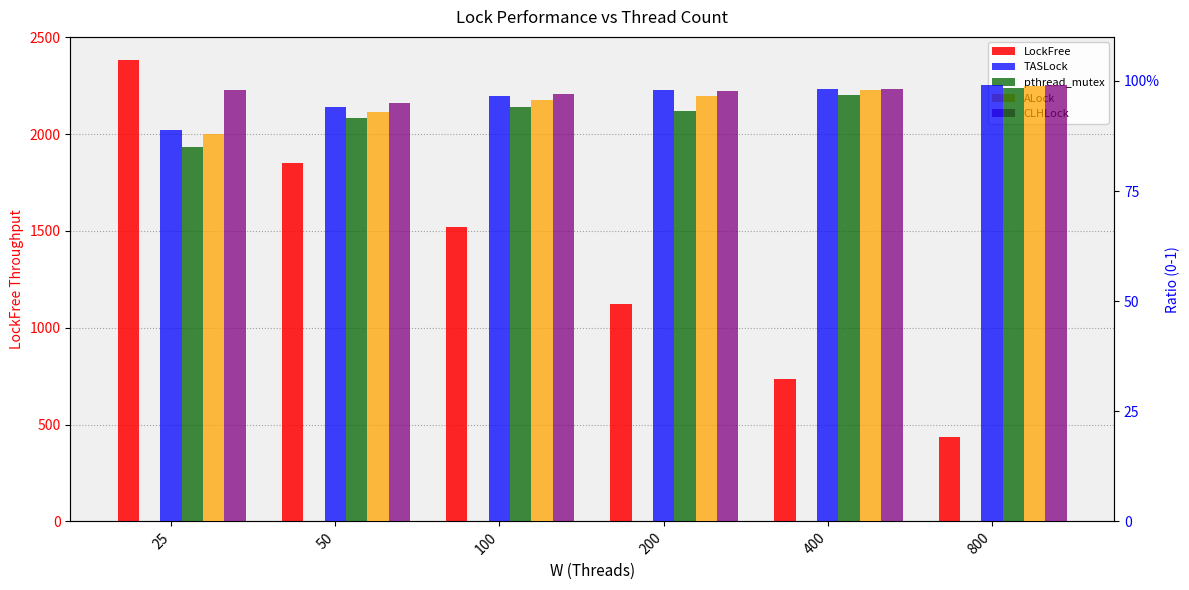

What are all the series names shown in the legend?

LockFree, TASLock, pthread_mutex, ALock, CLHLock